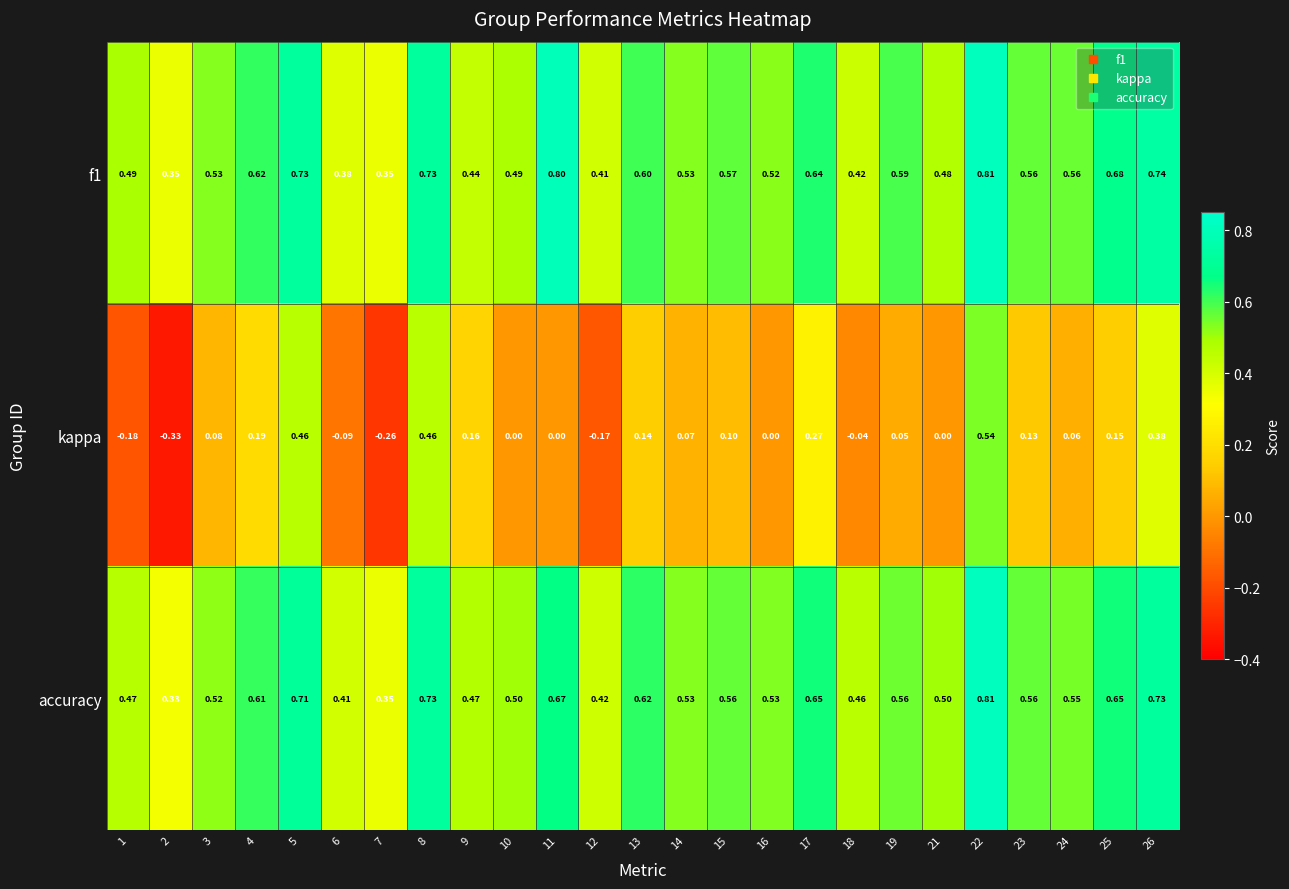

Is the value of kappa at 12 greater than the value of accuracy at 13?

No